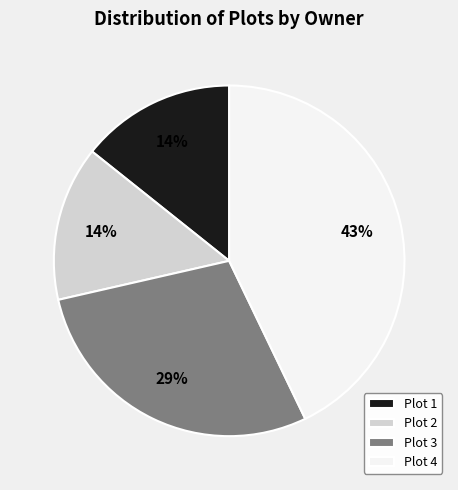

Approximately how many times larger is the value at Plot 3 compared to Plot 4?

0.7